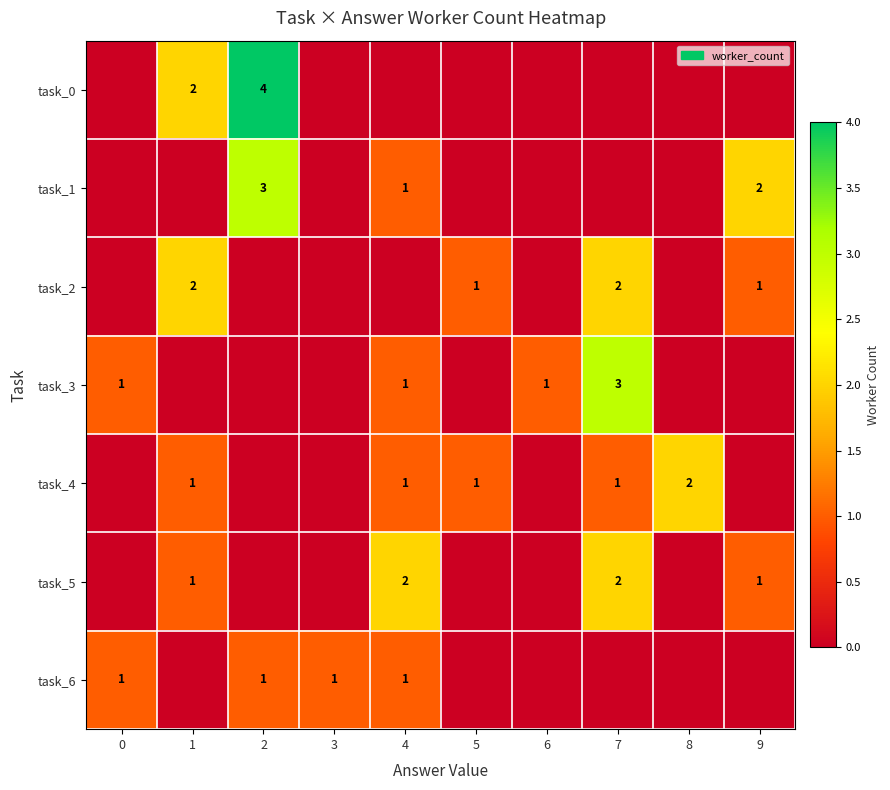

The task_3 series shows 2 at 7. True or false?

False